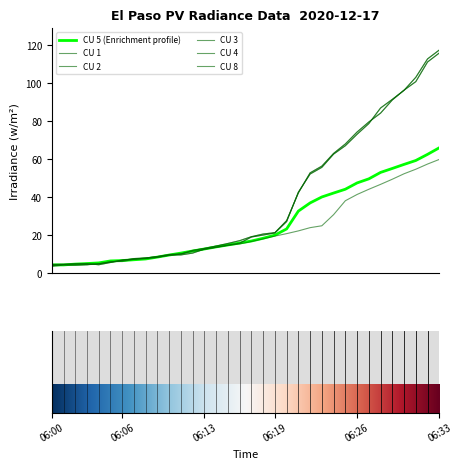

At which label is CU 2 closest to 60?

06:24